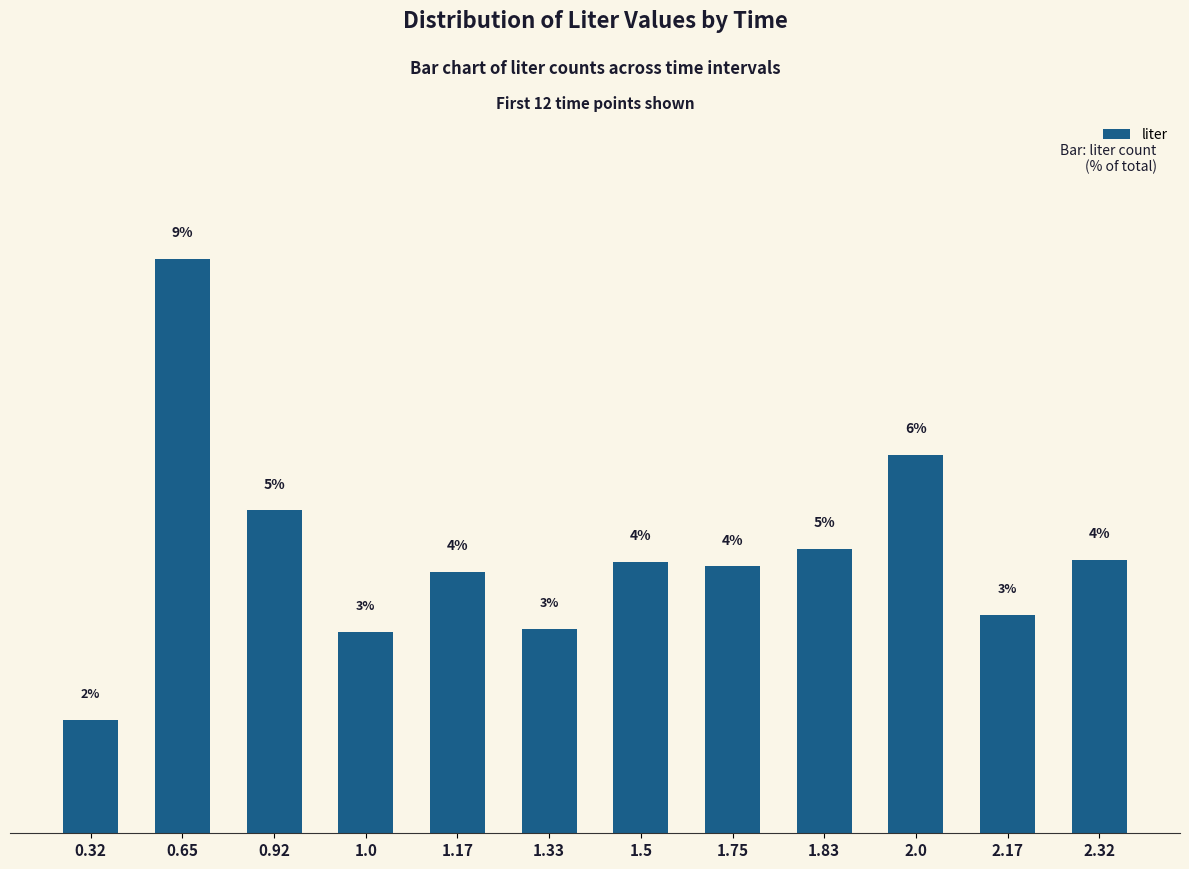

Are the bars horizontal?

No